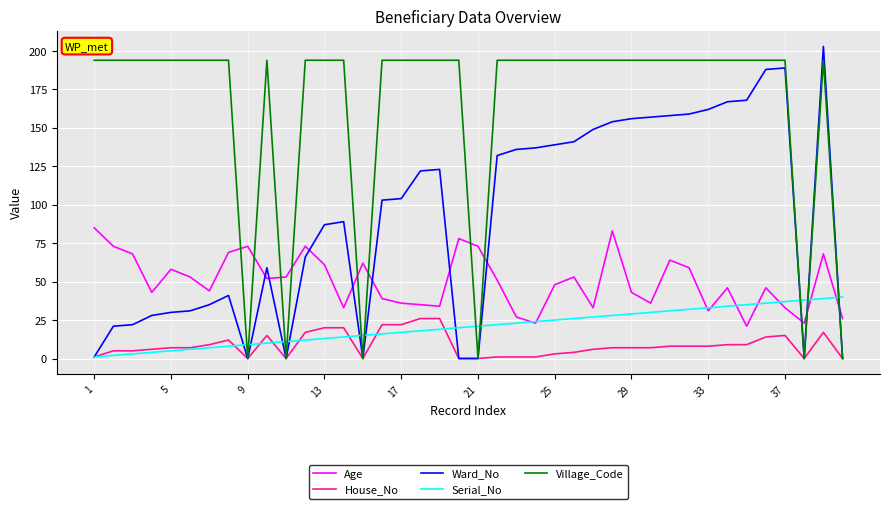

Which series has the largest range (max minus min)?

Ward_No